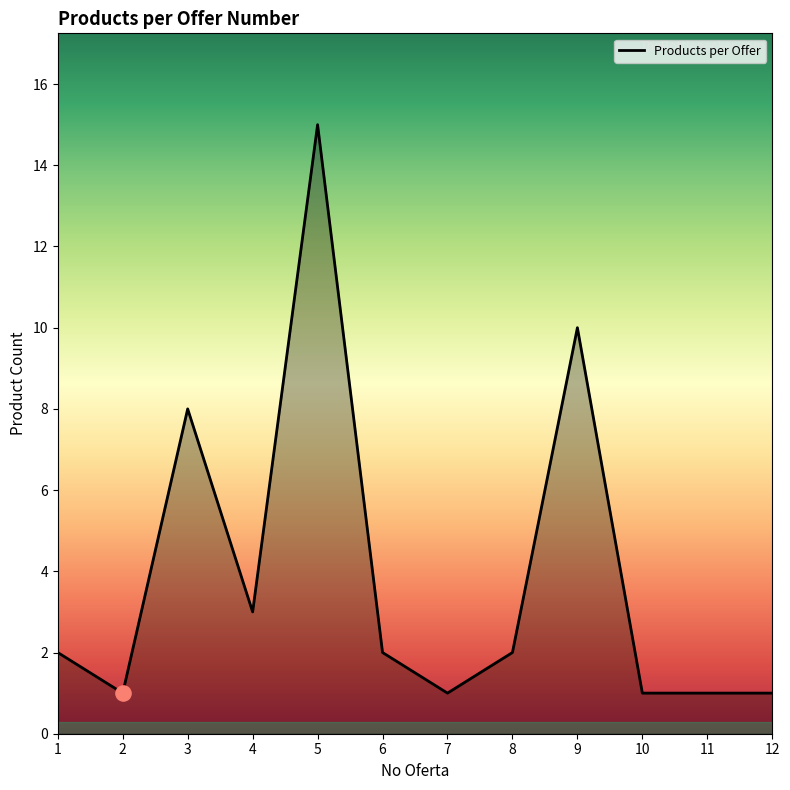

What is the change in value from 3 to 7?

-7